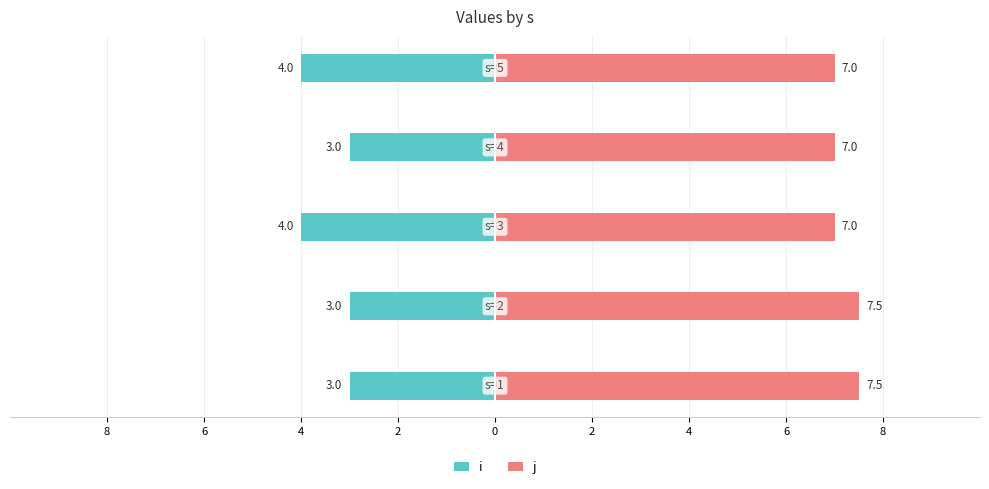

How many values in the j series exceed 7?

2